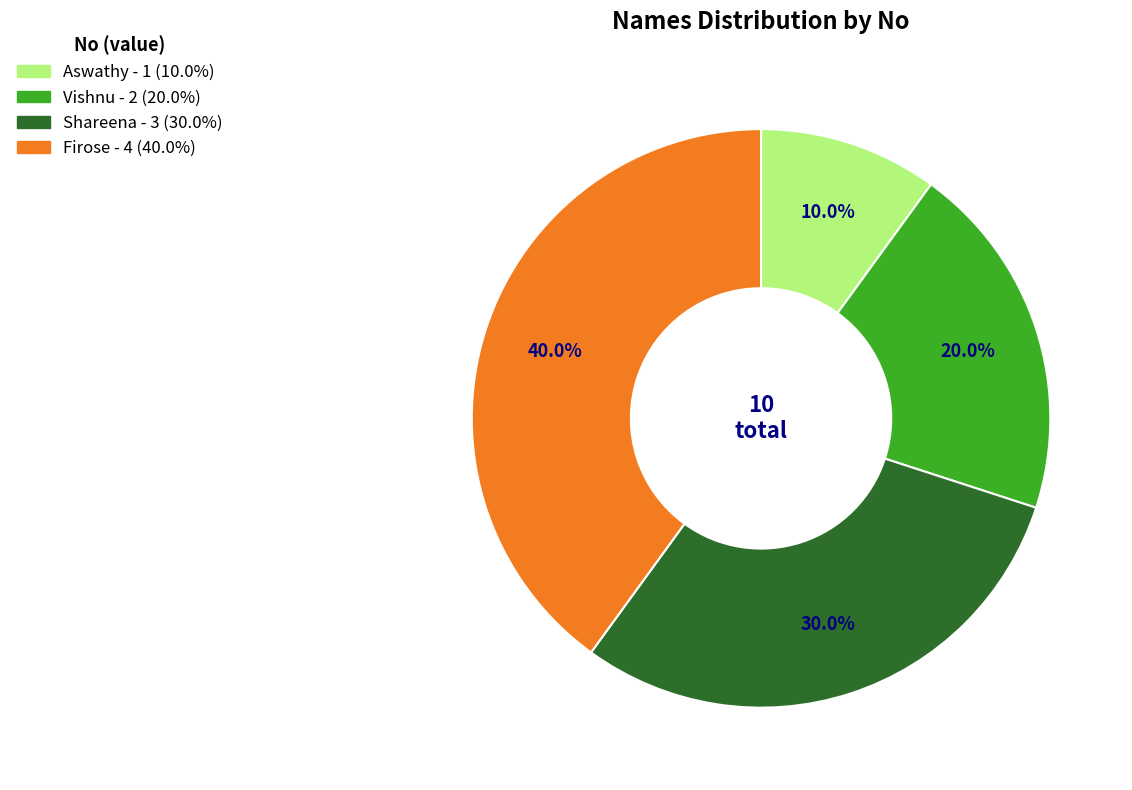

Count the number of slices in the pie.

4